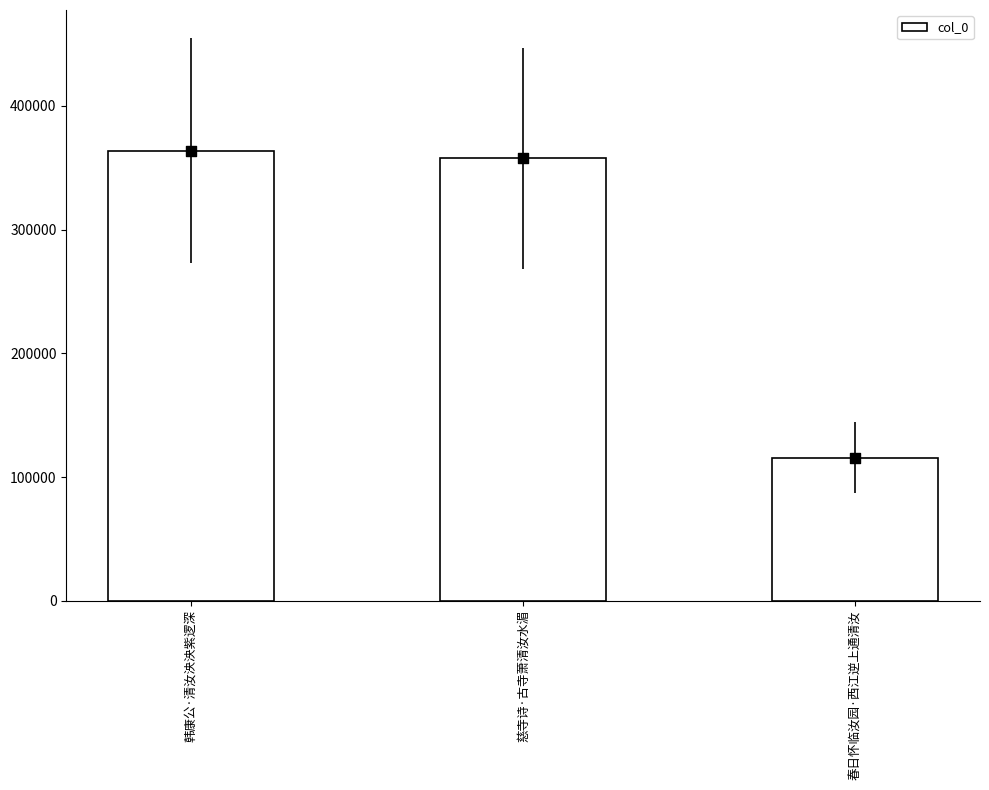

Between 慈寺诗·古寺萧清汝水湄 and 韩康公·清汝泱泱紫逻深, which is larger?

韩康公·清汝泱泱紫逻深